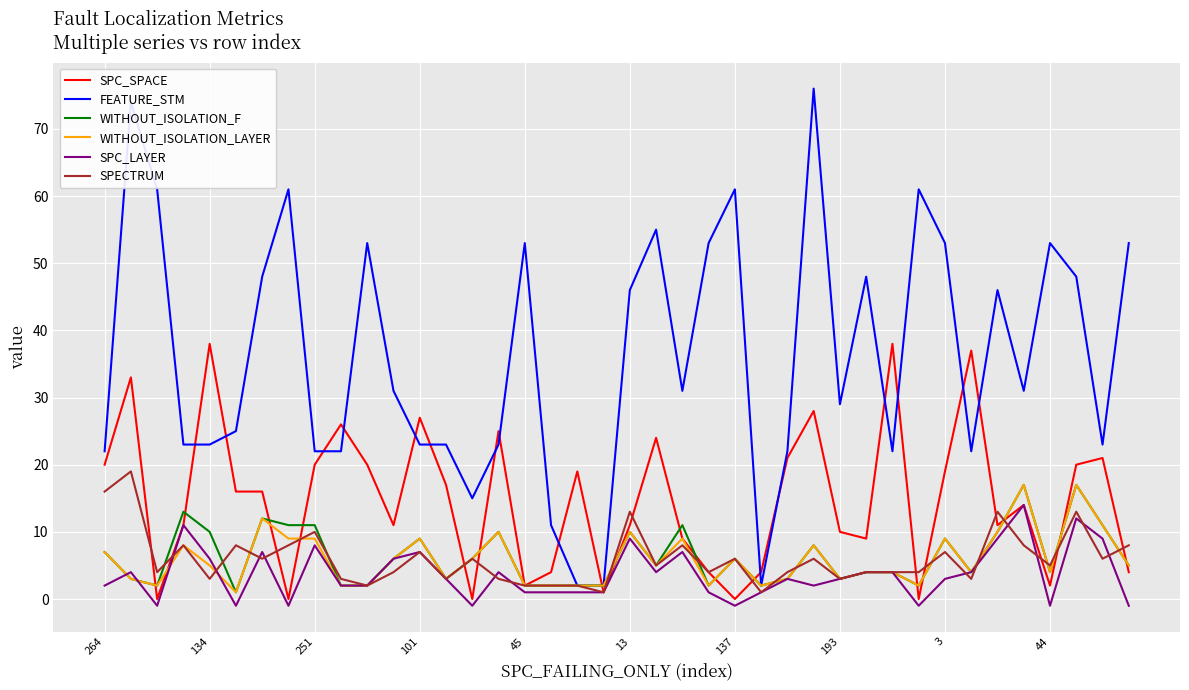

What is the highest value of the SPECTRUM series?

19